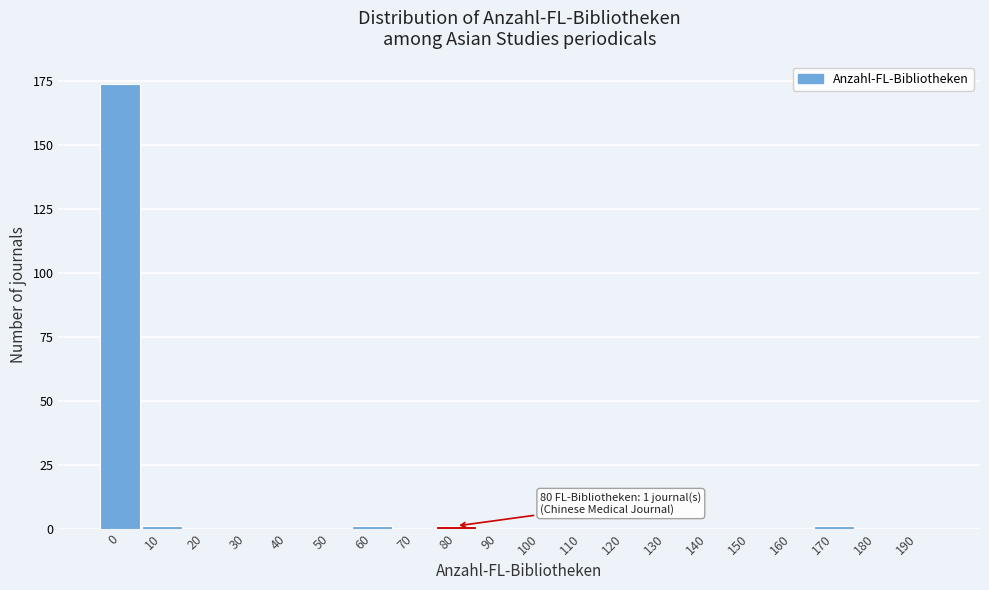

Reading right to left, extract all data points from this chart.

190=0	180=0	170=1	160=0	150=0	140=0	130=0	120=0	110=0	100=0	90=0	80=1	70=0	60=1	50=0	40=0	30=0	20=0	10=1	0=174